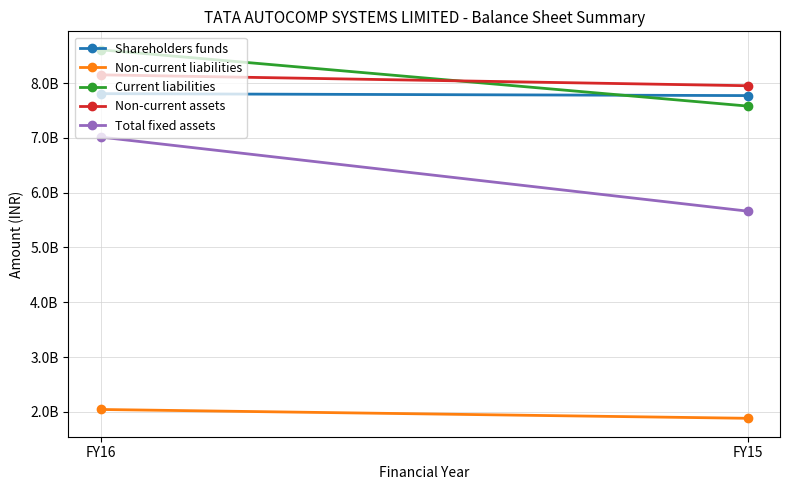

Is it true that Shareholders funds equals 4454180897 at FY15?

False